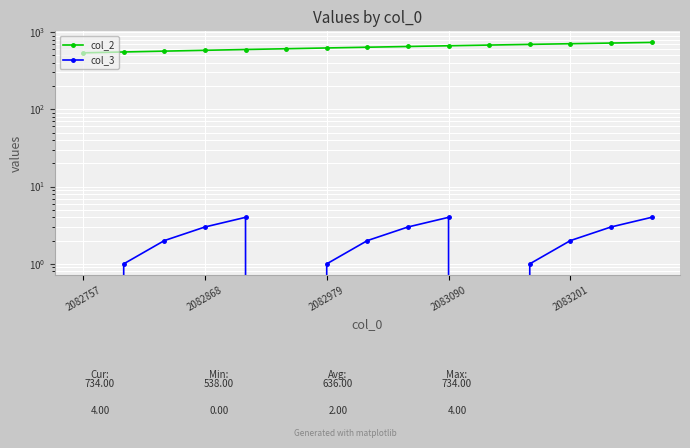

How many categories are shown in the chart?

15